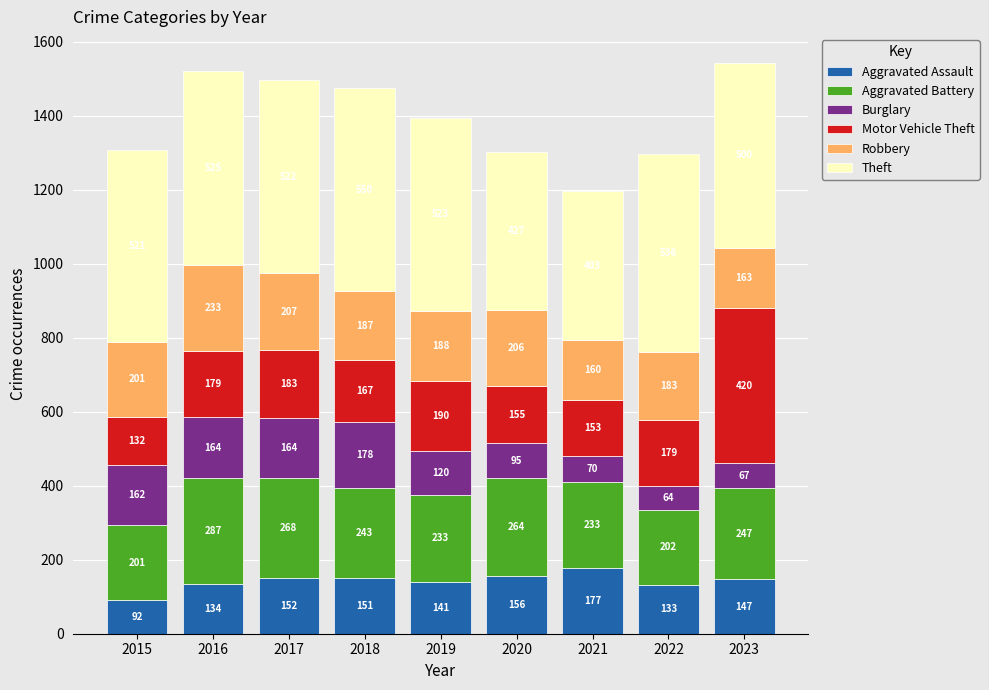

Read the Aggravated Assault value at 2017, to the nearest 5.

150